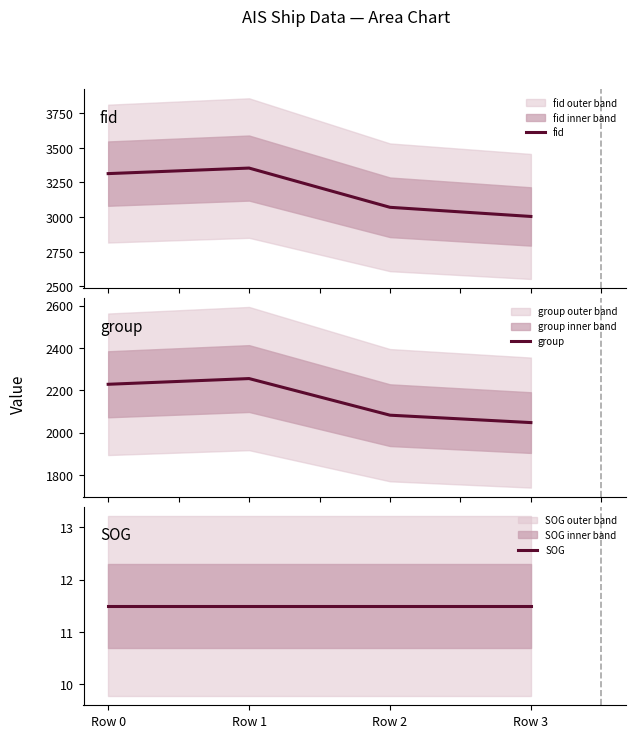

True or false: fid and group intersect in this chart.

False